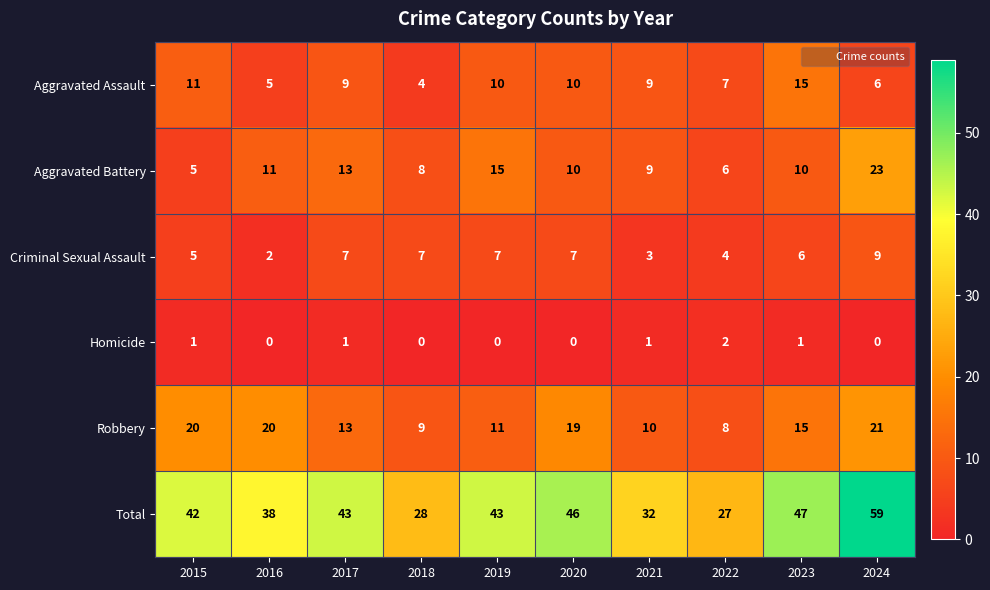

What is the total value across all series at 2020?

92